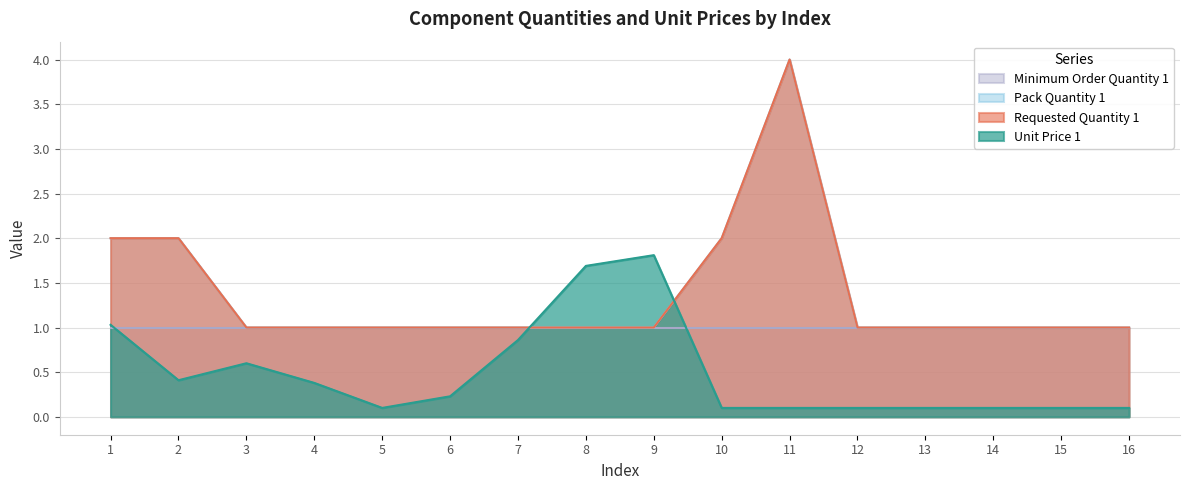

Does the chart display data point markers on the line(s)?

No